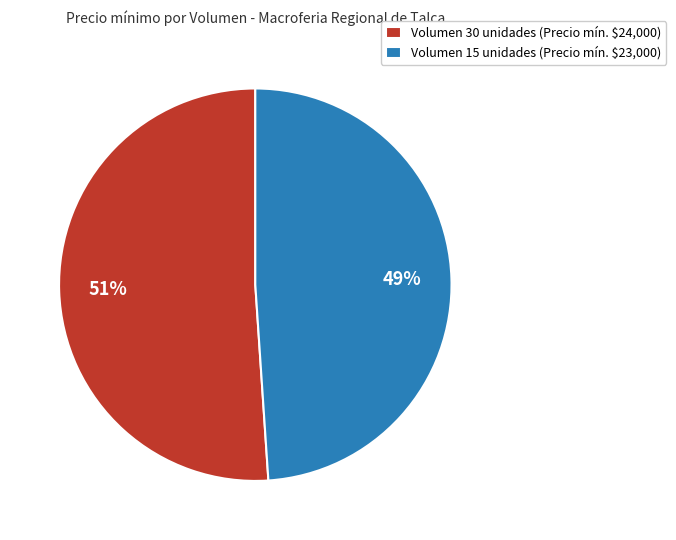

To the nearest percent, what is the average slice percentage?

50%